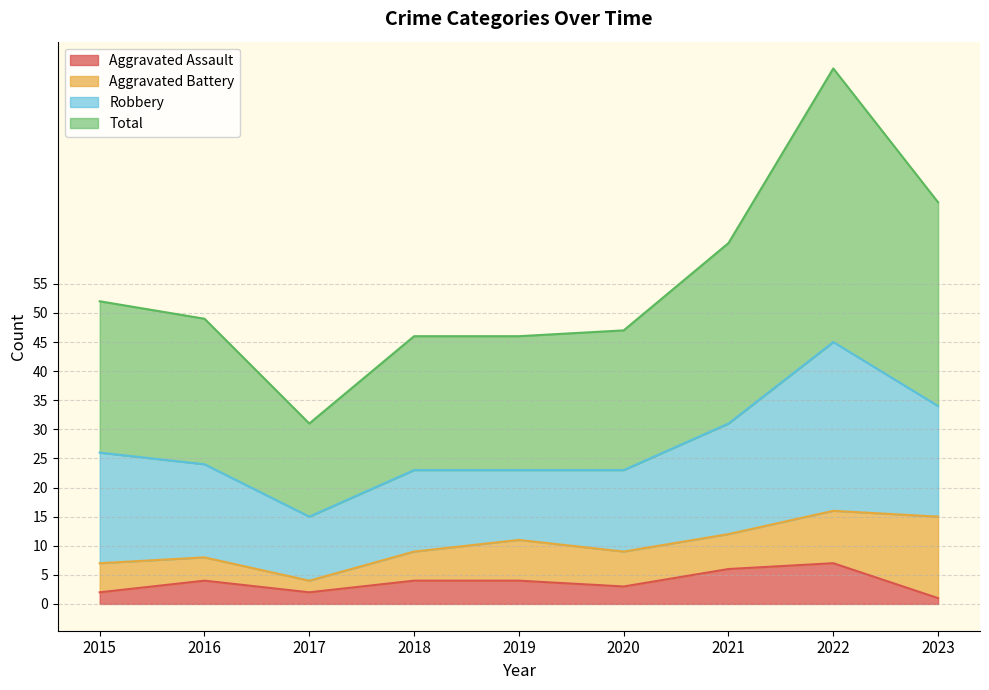

The value of Aggravated Assault at 2016 is 4. True or false?

True